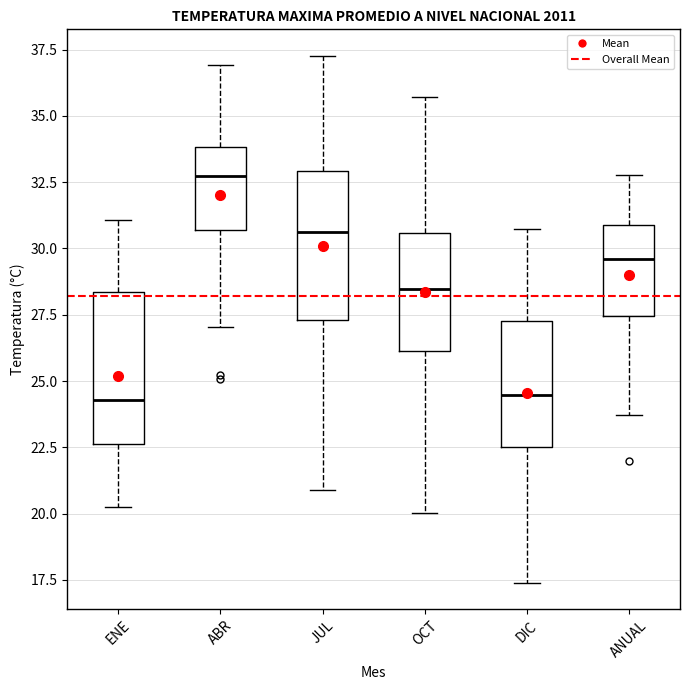

Where does the lower whisker of the box for ANUAL end on the y-axis? The values are not printed on the chart, so give them approximately, as read against the axis.

23.5